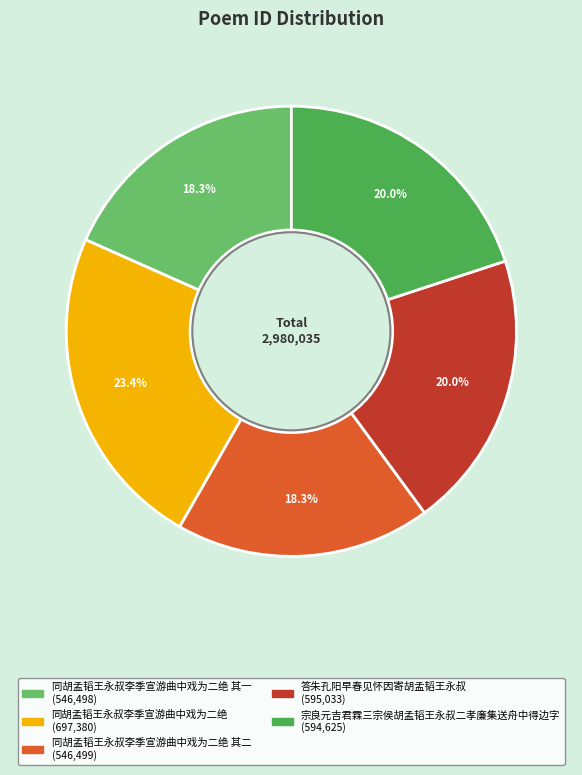

Is there a majority slice in this chart?

No